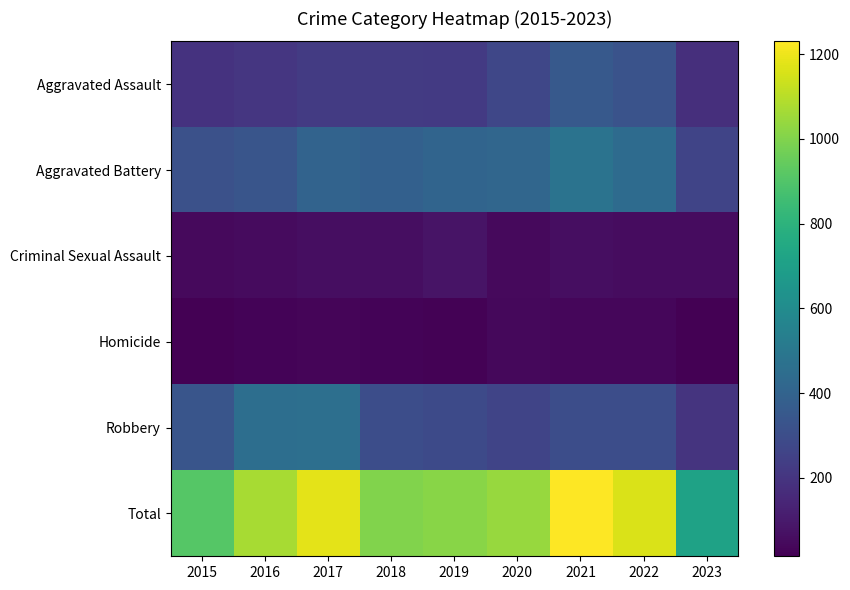

Reading right to left, list all the values displayed in this chart.

Aggravated Assault: 2023=181	2022=327	2021=352	2020=273	2019=223	2018=225	2017=224	2016=206	2015=194
Aggravated Battery: 2023=264	2022=439	2021=479	2020=416	2019=407	2018=389	2017=400	2016=336	2015=316
Criminal Sexual Assault: 2023=56	2022=54	2021=61	2020=48	2019=77	2018=60	2017=61	2016=50	2015=46
Homicide: 2023=15	2022=36	2021=38	2020=41	2019=22	2018=25	2017=33	2016=26	2015=15
Robbery: 2023=200	2022=303	2021=300	2020=263	2019=287	2018=301	2017=460	2016=454	2015=337
Total: 2023=716	2022=1159	2021=1230	2020=1041	2019=1016	2018=1000	2017=1178	2016=1072	2015=908